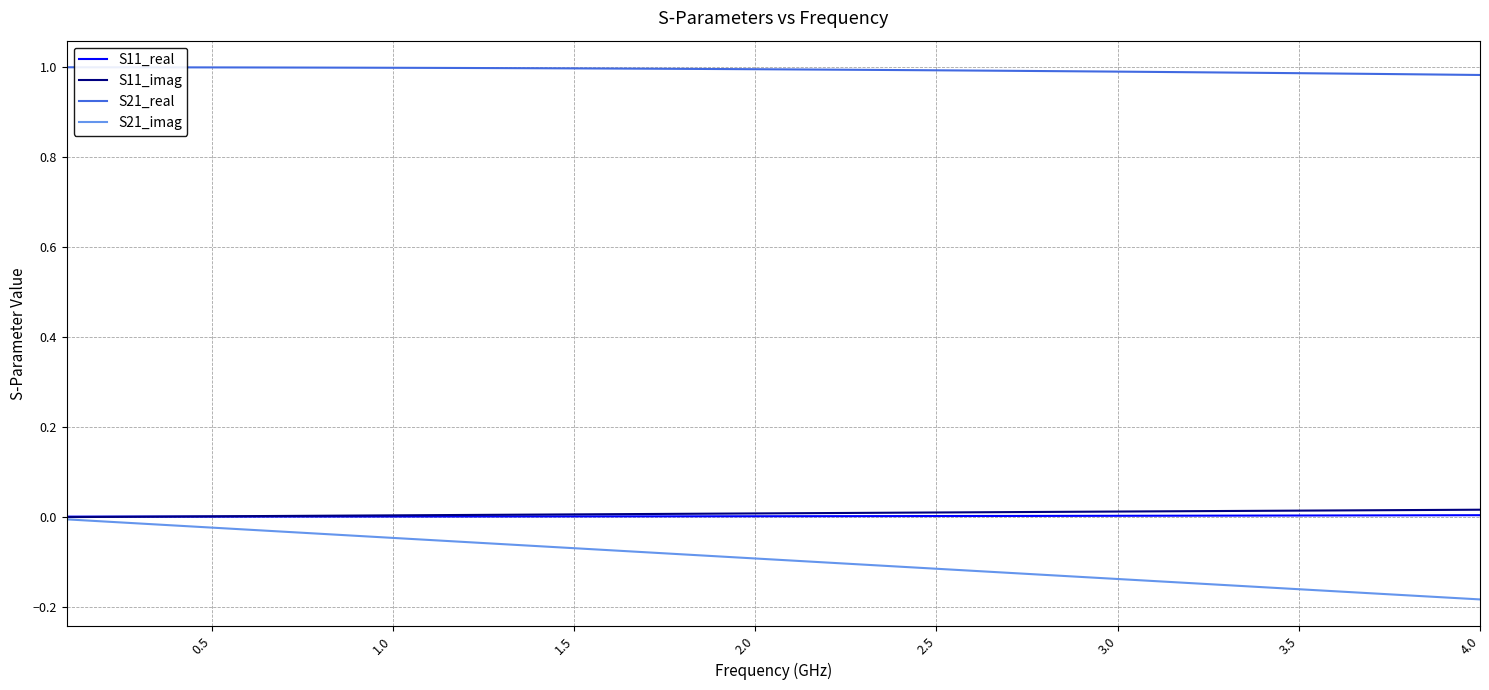

True or false: S21_imag and S21_real intersect in this chart.

False